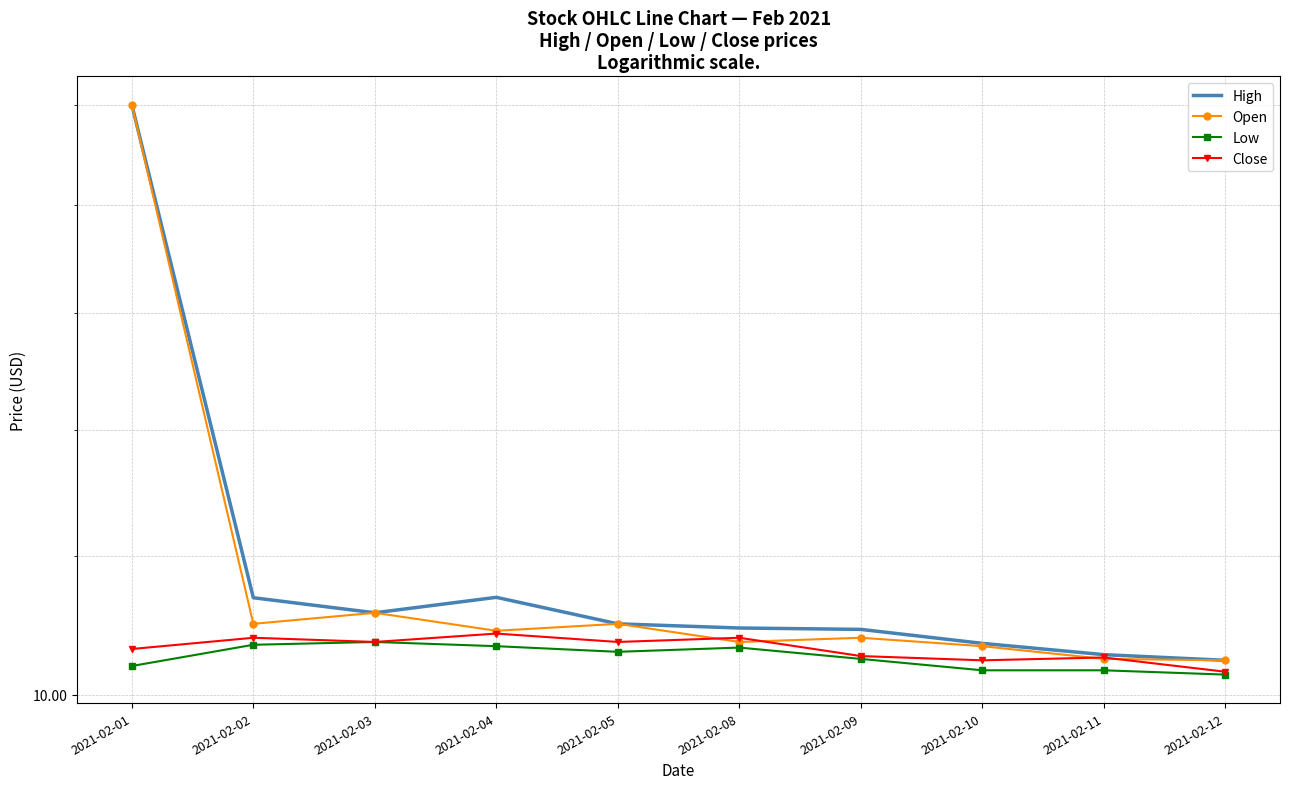

Reading left to right, what are all the values shown in this chart?

High: 2021-02-01=15.0	2021-02-02=10.7	2021-02-03=10.6	2021-02-04=10.7	2021-02-05=10.5	2021-02-08=10.5	2021-02-09=10.5	2021-02-10=10.4	2021-02-11=10.3	2021-02-12=10.2
Open: 2021-02-01=15.0	2021-02-02=10.5	2021-02-03=10.6	2021-02-04=10.4	2021-02-05=10.5	2021-02-08=10.4	2021-02-09=10.4	2021-02-10=10.3	2021-02-11=10.2	2021-02-12=10.2
Low: 2021-02-01=10.2	2021-02-02=10.4	2021-02-03=10.4	2021-02-04=10.3	2021-02-05=10.3	2021-02-08=10.3	2021-02-09=10.2	2021-02-10=10.2	2021-02-11=10.2	2021-02-12=10.1
Close: 2021-02-01=10.3	2021-02-02=10.4	2021-02-03=10.4	2021-02-04=10.4	2021-02-05=10.4	2021-02-08=10.4	2021-02-09=10.3	2021-02-10=10.2	2021-02-11=10.3	2021-02-12=10.2